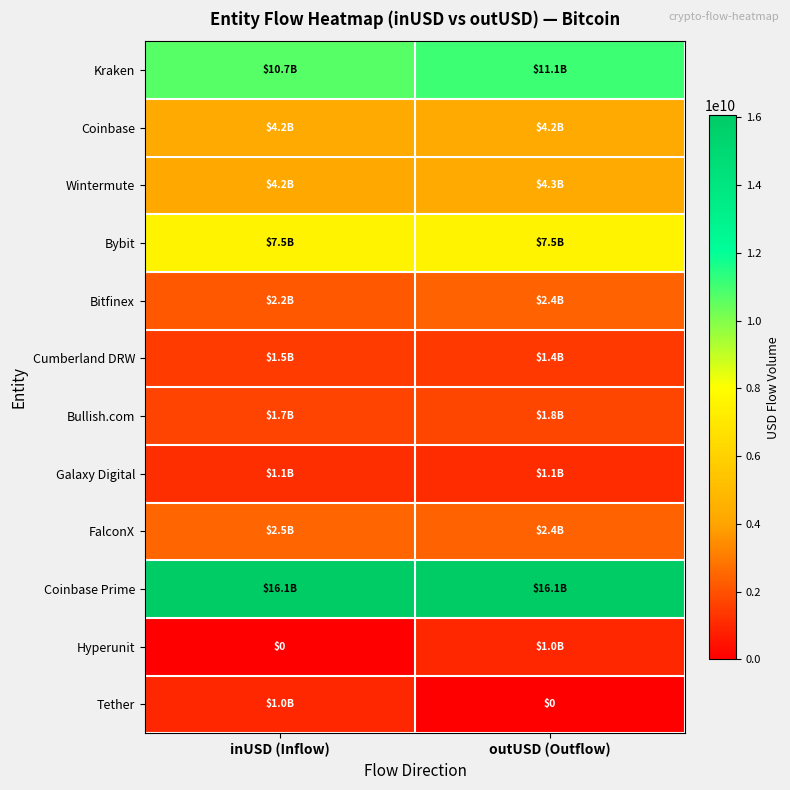

At how many categories does at least one series exceed 3854050996?

2